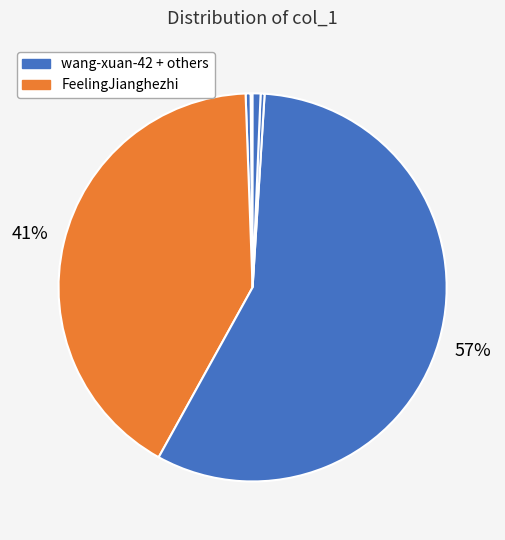

Count the number of slices in the pie.

6